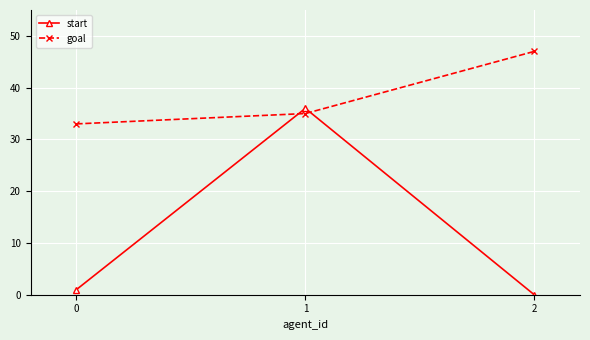

Which series has the widest spread of values?

start